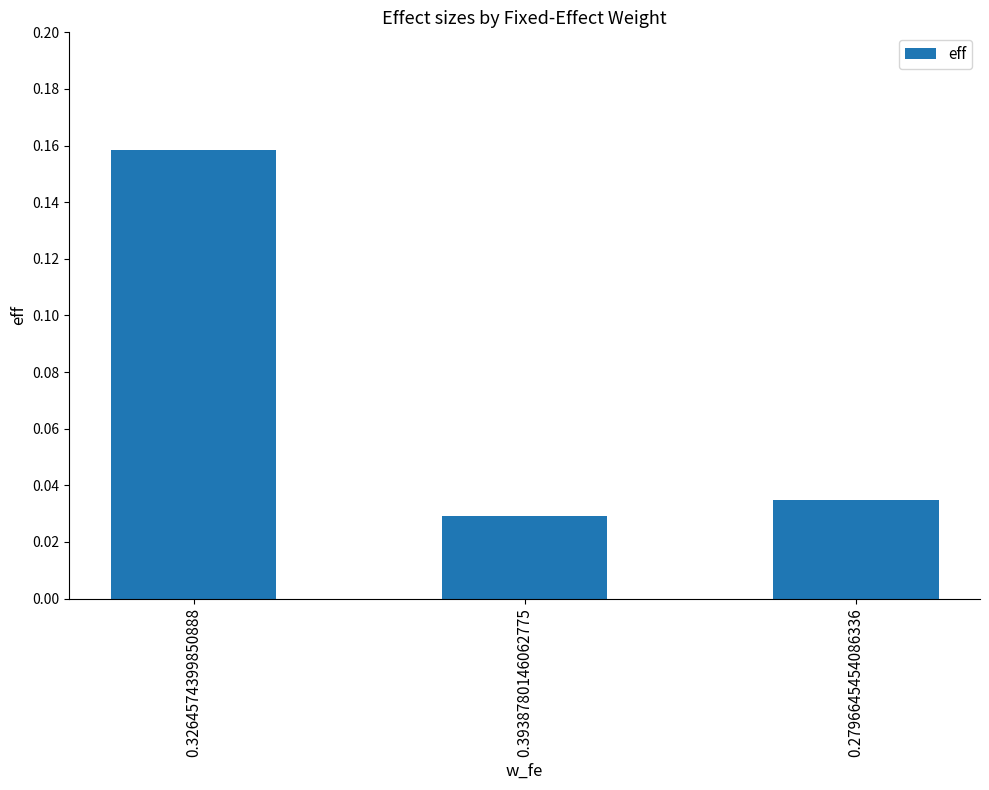

How many values are between 0 and 1?

3